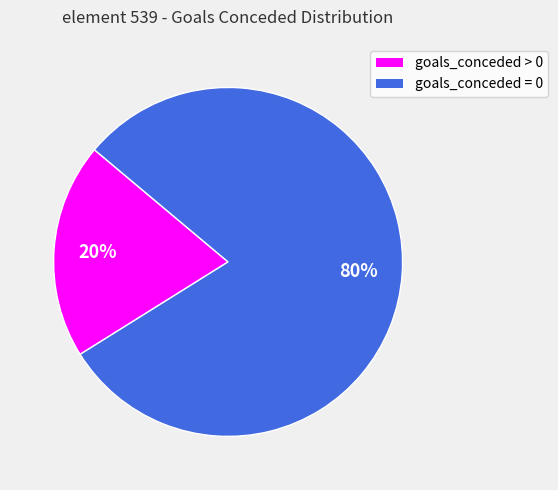

How many segments does this pie chart have?

2